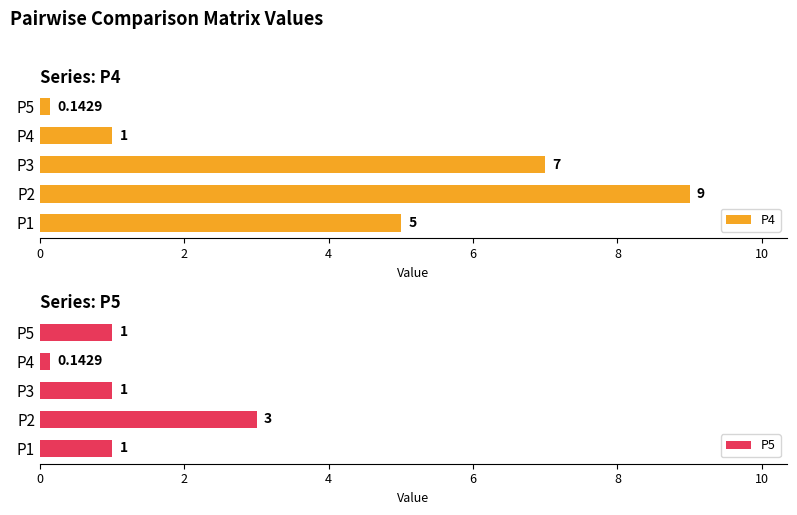

What is the sum of the P5 values at P1 and P5?

2.0